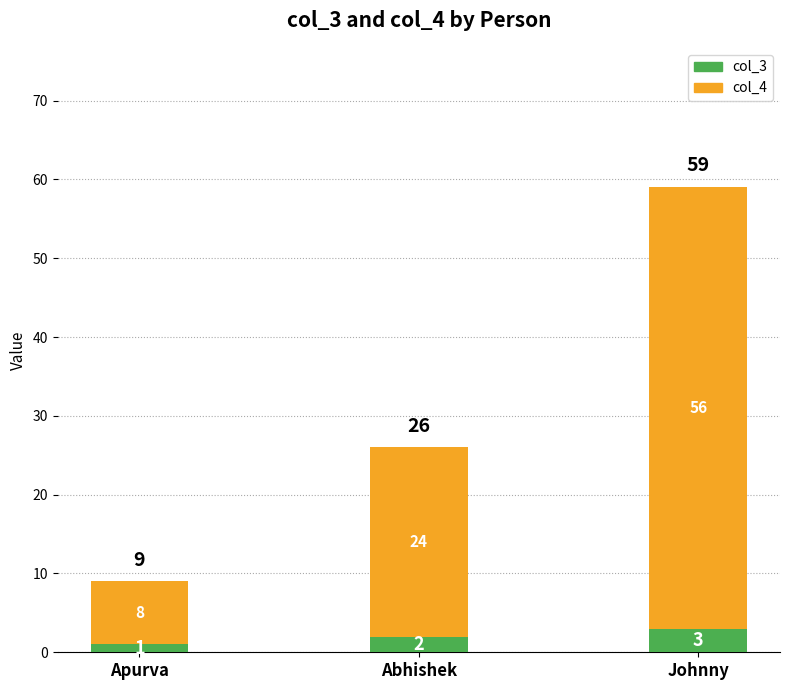

At which category is the sum across all series the highest?

Johnny